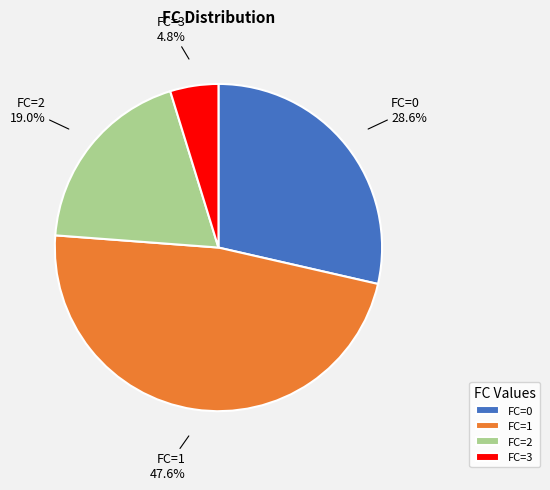

What is the largest slice in the pie chart?

FC=1